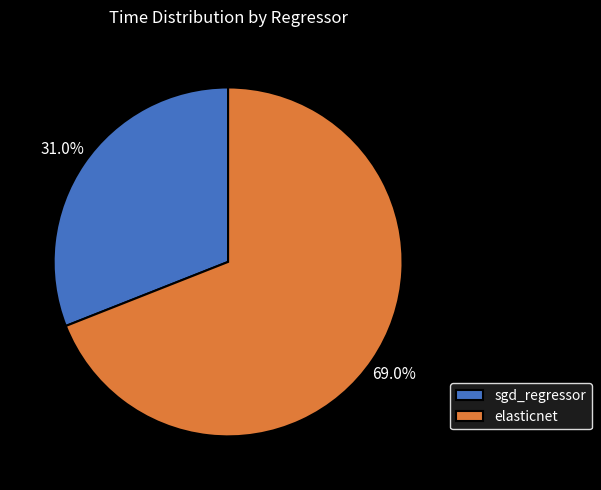

How many slices are in this pie chart?

2